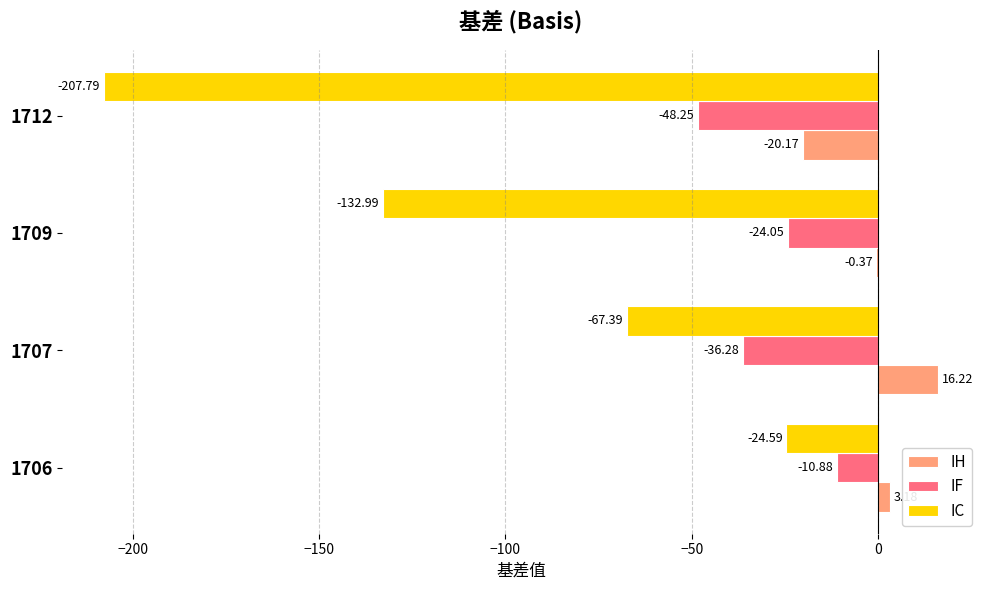

At which category is the sum across all series the highest?

1706